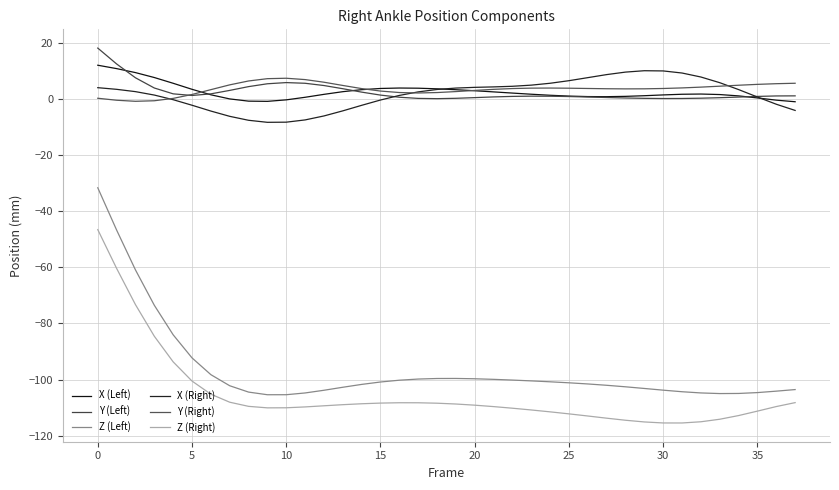

Does the chart display data point markers on the line(s)?

No